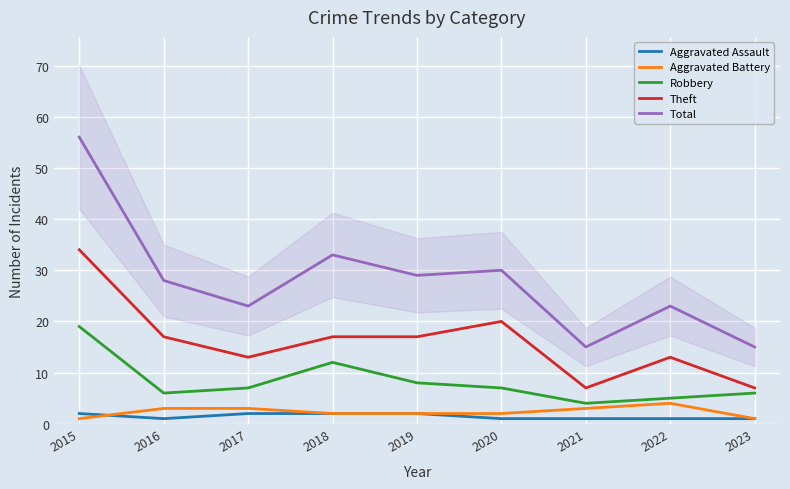

Rank the series by their maximum value, from highest to lowest.

Total, Theft, Robbery, Aggravated Battery, Aggravated Assault